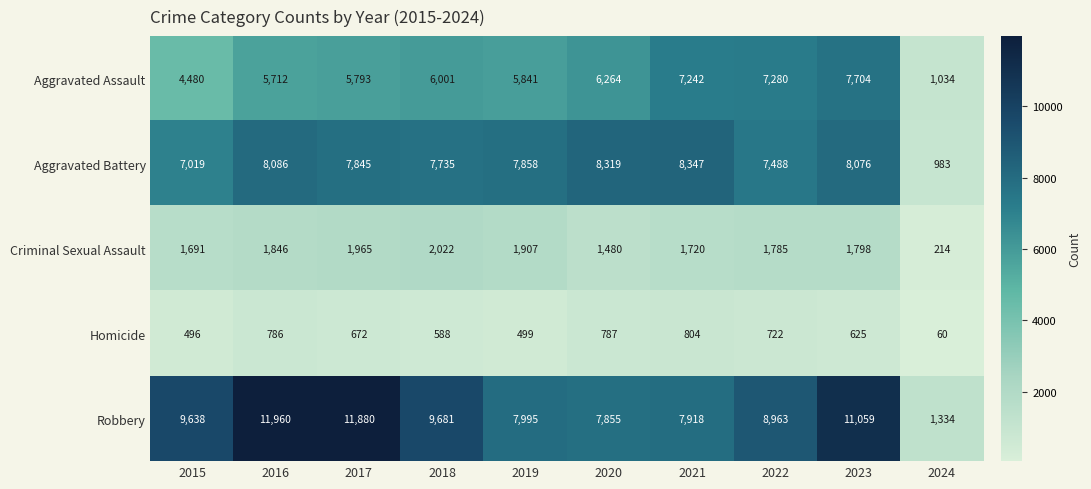

Which series has the largest range (max minus min)?

Robbery